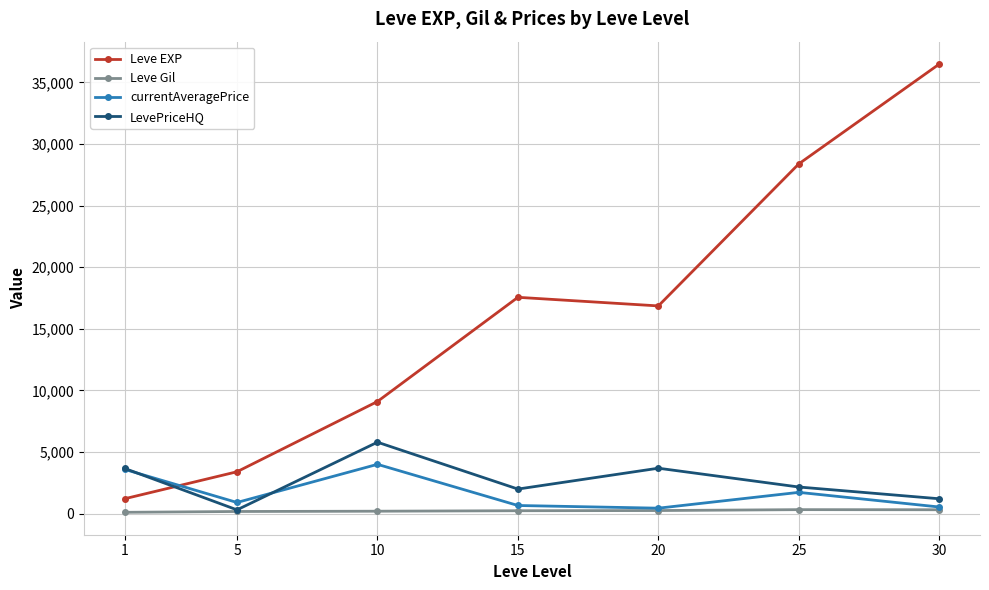

Where is the first local maximum for currentAveragePrice?

10